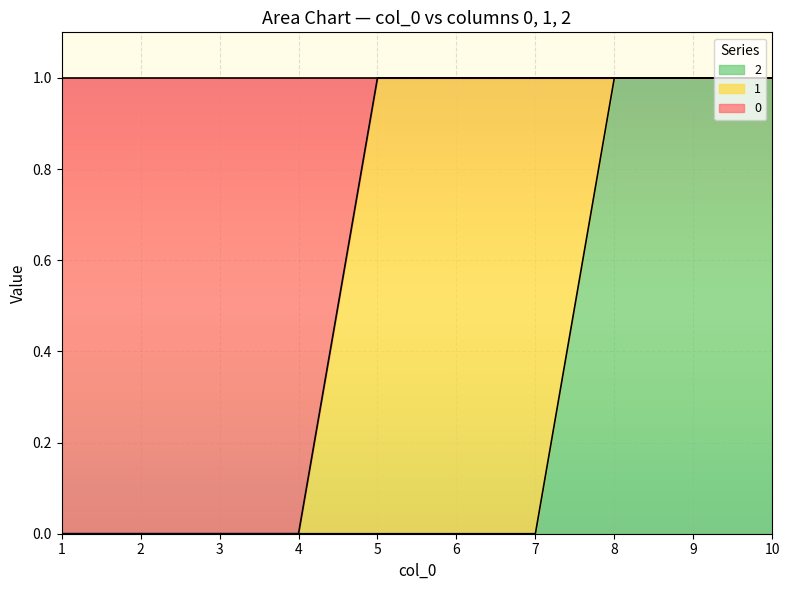

How many lines are shown in the chart?

3